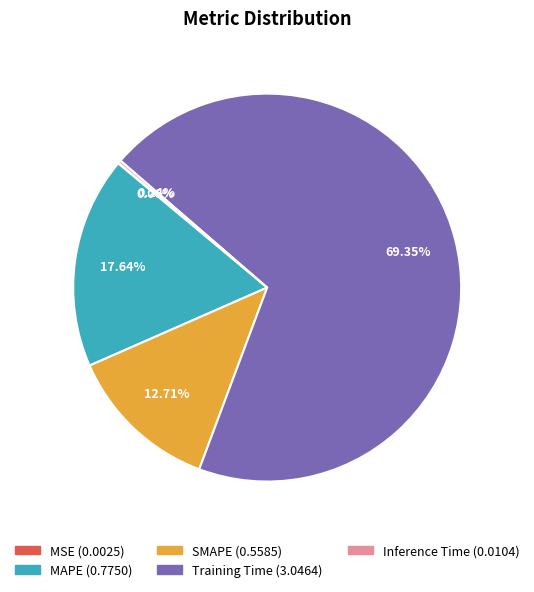

Do MAPE and SMAPE together represent more than half of the pie?

No